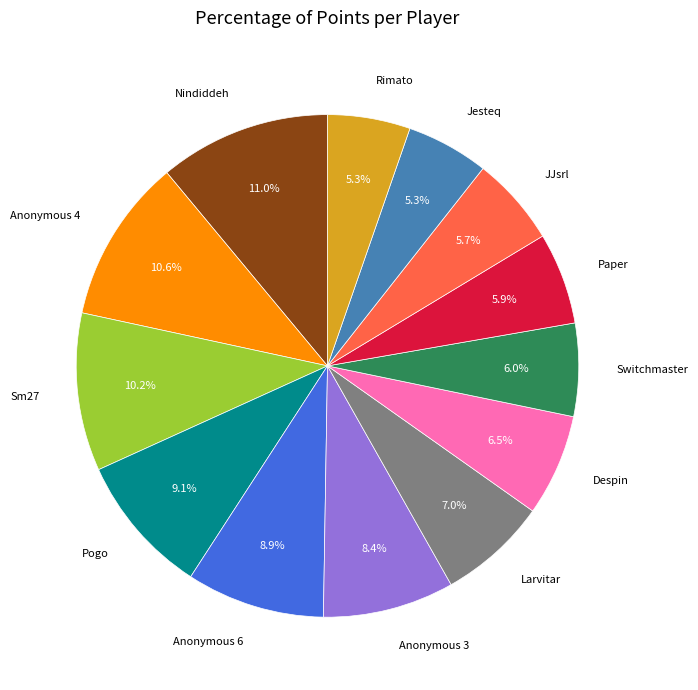

What percentage is the Larvitar slice, to the nearest percent?

7%